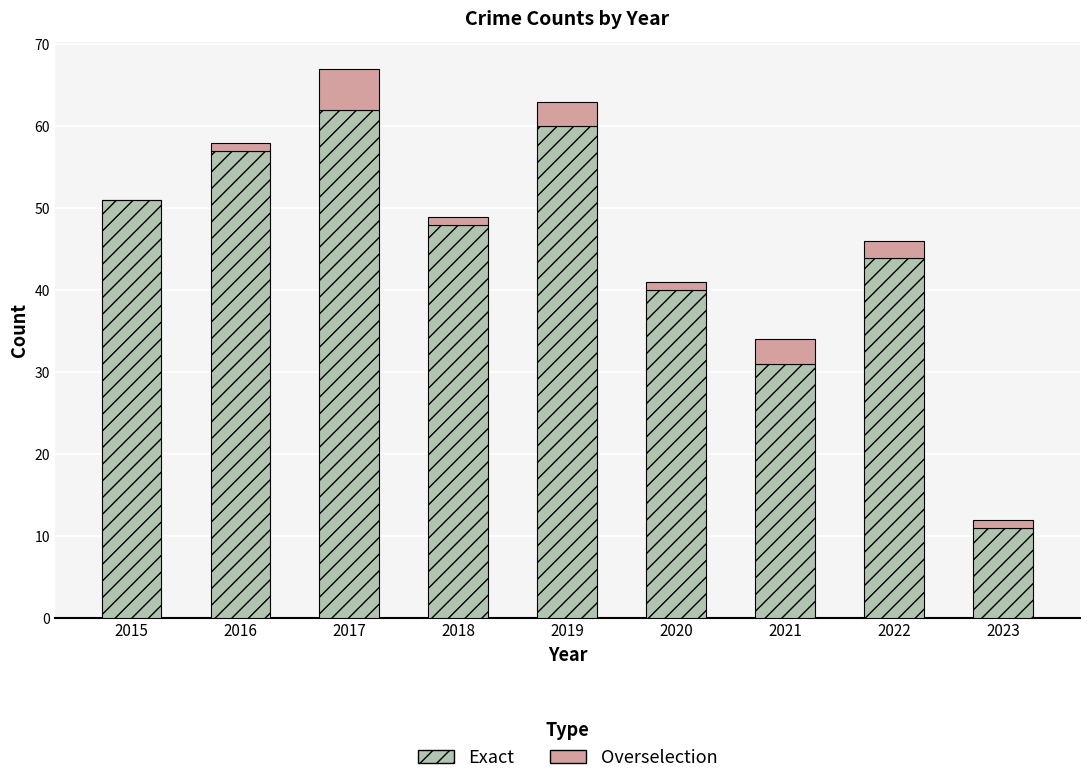

True or false: Exact has a value of 51 at 2015.

True